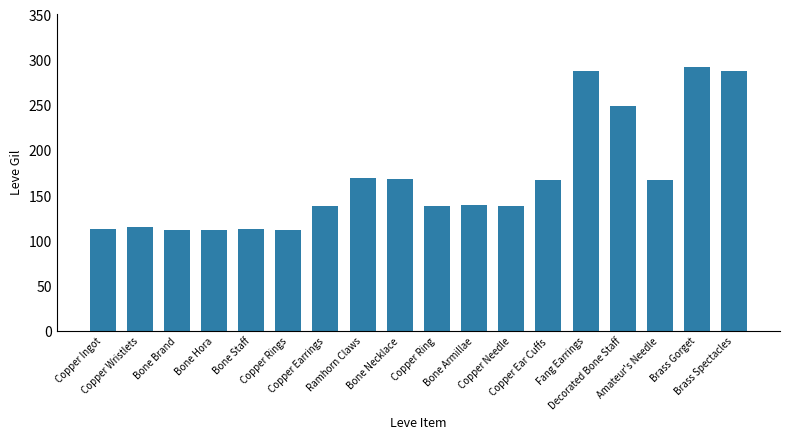

Does the chart contain stacked bars?

No